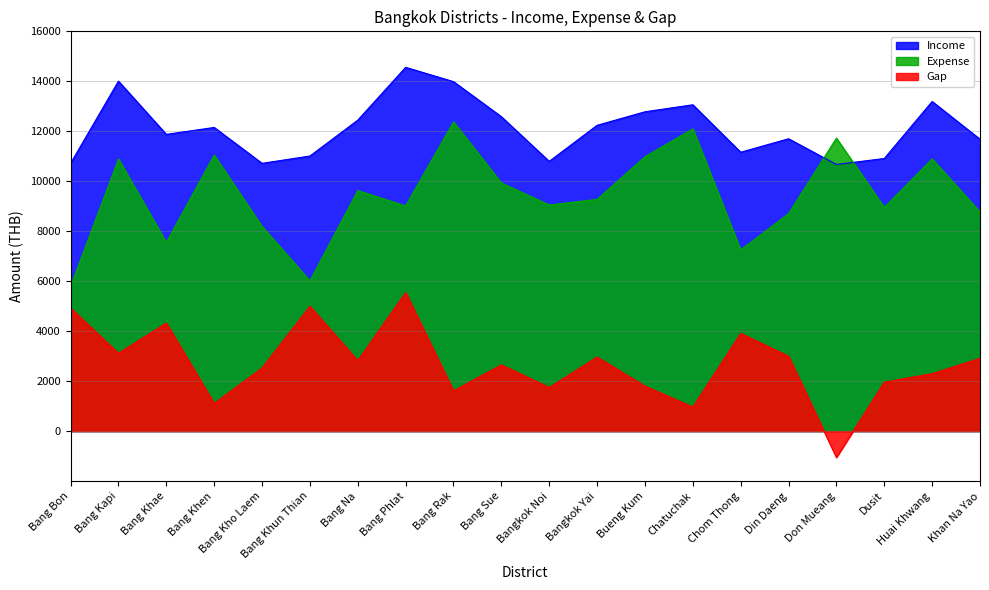

Which series has the largest range (max minus min)?

Gap